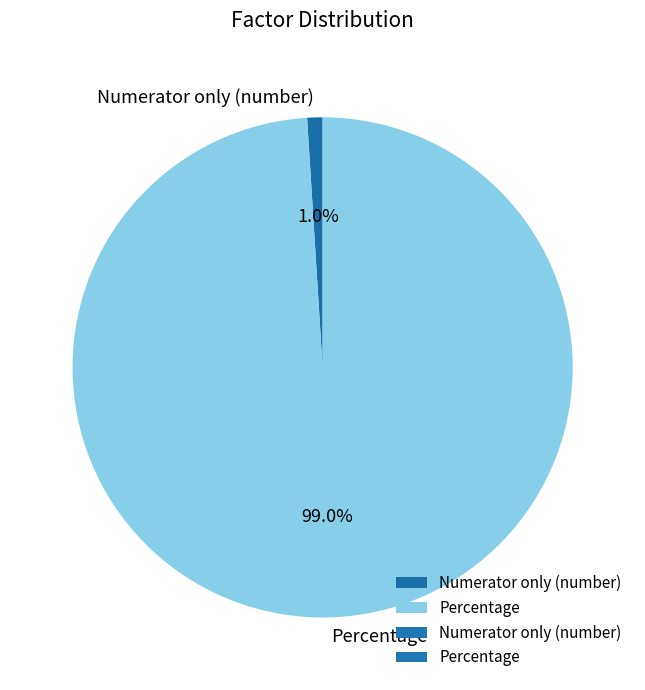

Is Percentage the majority of the pie?

Yes